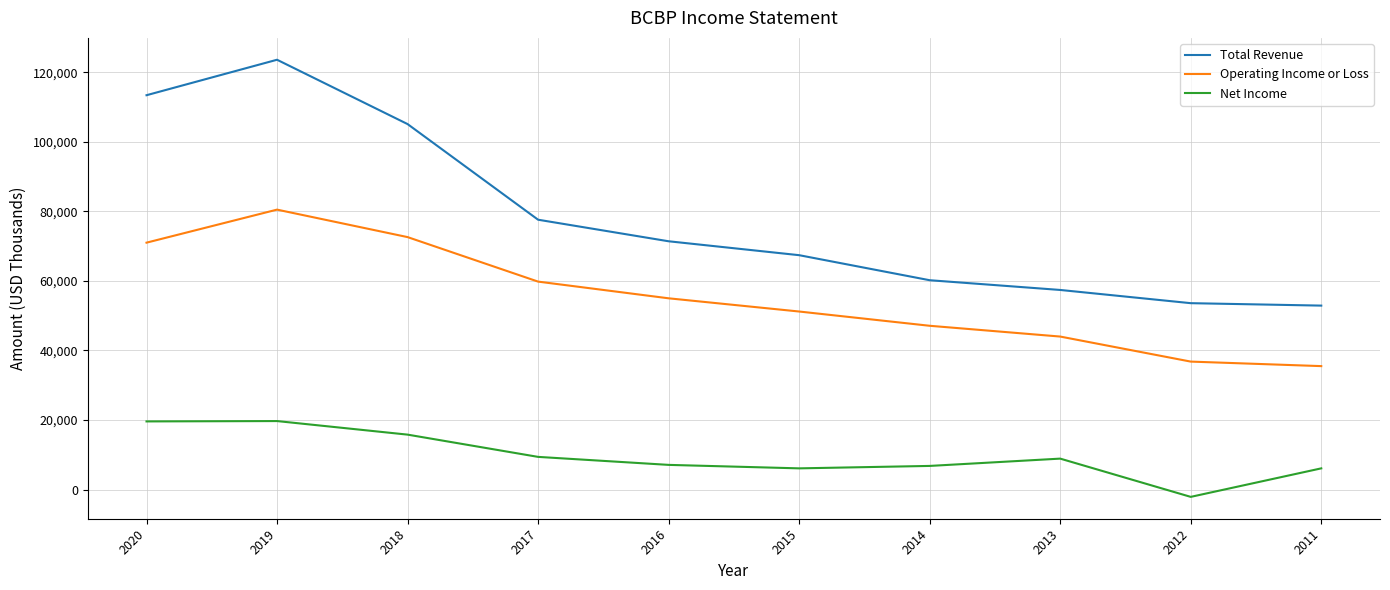

What is the approximate value of Net Income at 2016, to the nearest 50?

7100